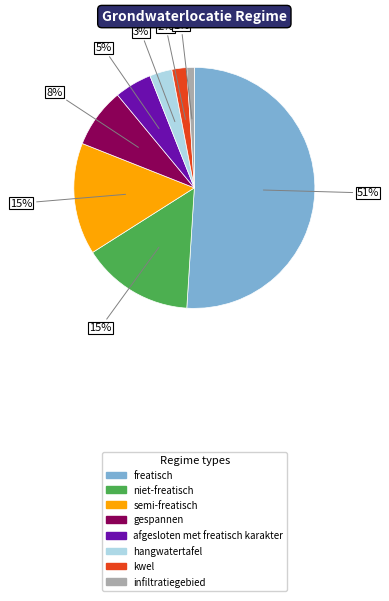

True or false: kwel accounts for 2% of the total.

True